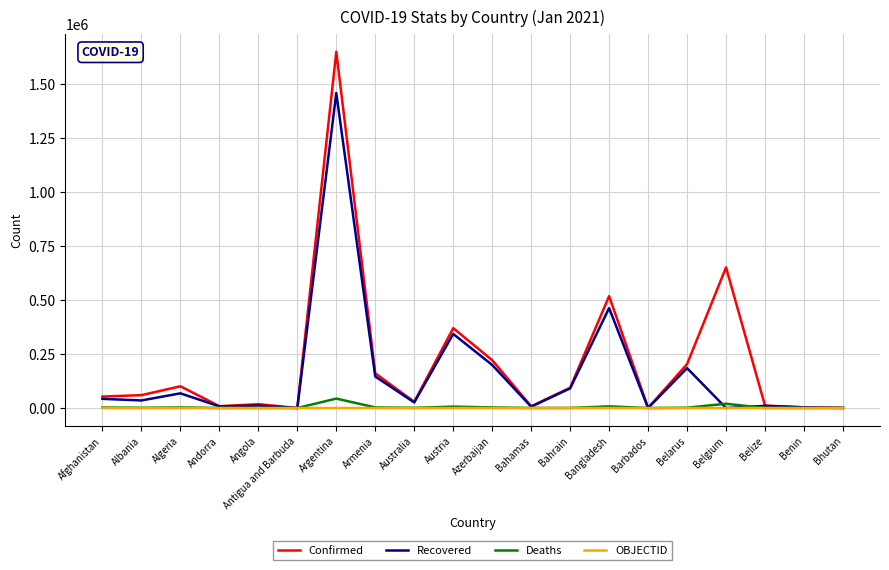

Where does the Deaths series first go above 1199?

Afghanistan